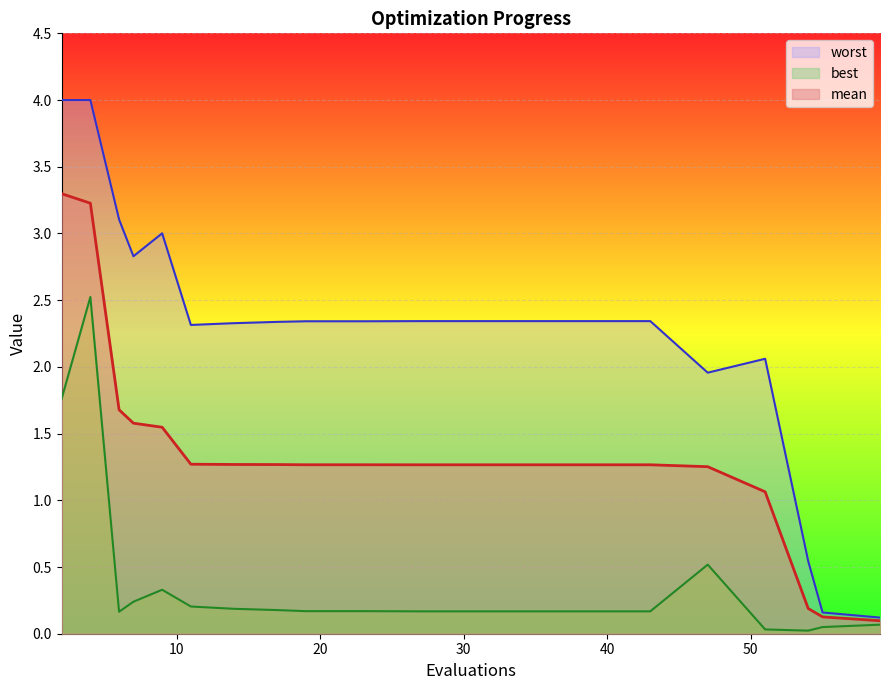

The value of best at 9 is 0.5. True or false?

False